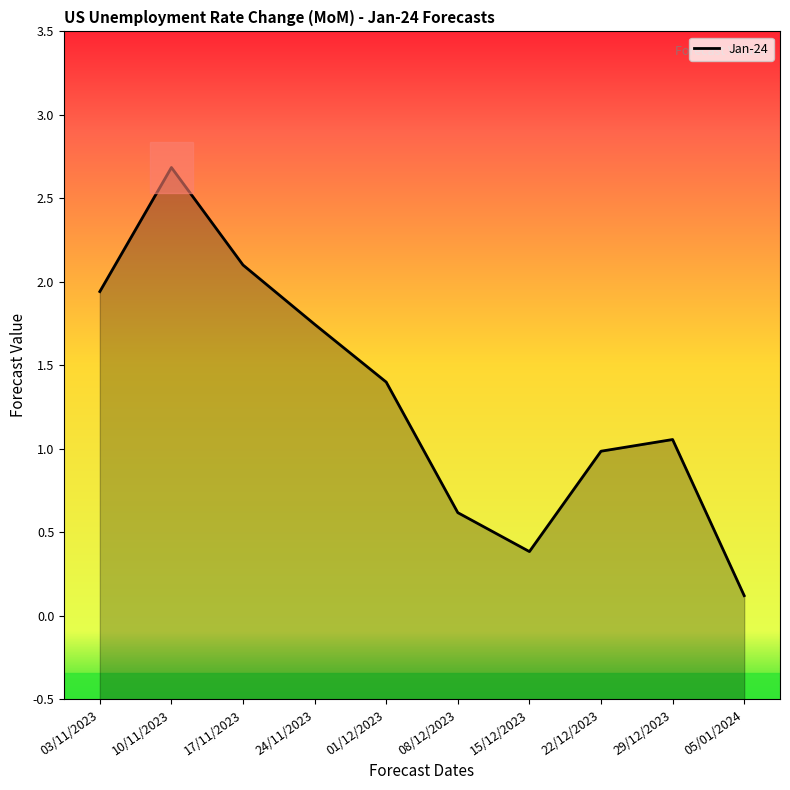

Rank the categories by value from lowest to highest.

05/01/2024, 15/12/2023, 08/12/2023, 22/12/2023, 29/12/2023, 01/12/2023, 24/11/2023, 03/11/2023, 17/11/2023, 10/11/2023